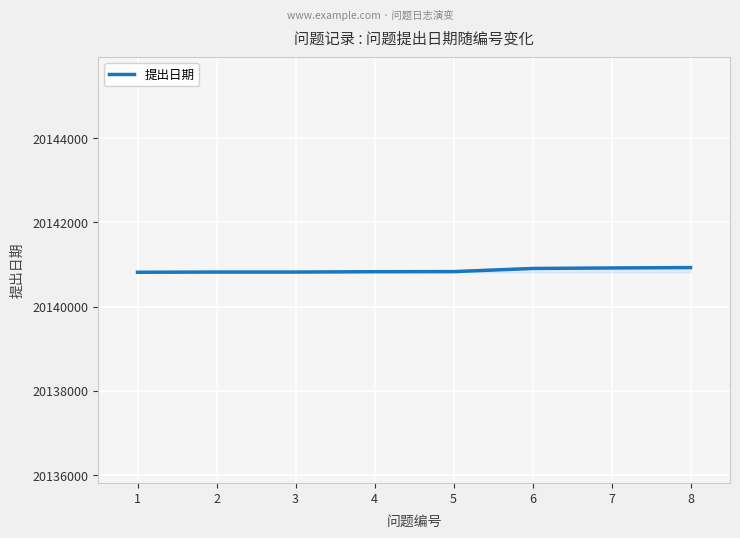

What is the difference between the maximum and minimum values?

111